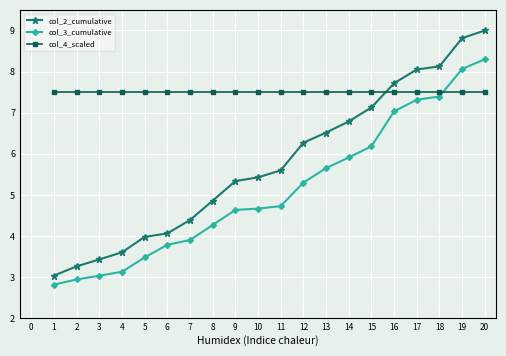

What is the greatest value displayed?

9.0